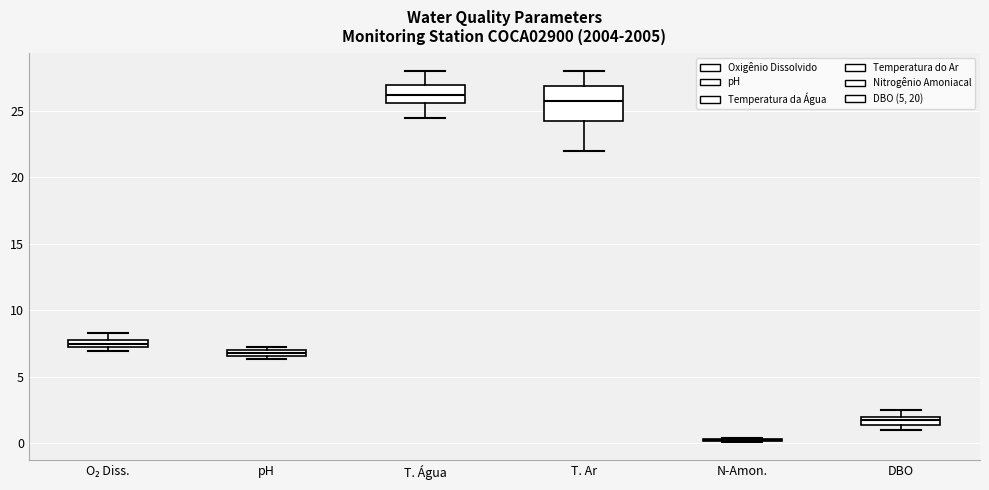

Comparing the boxes themselves (not the whiskers), which one is the tallest?

T. Ar